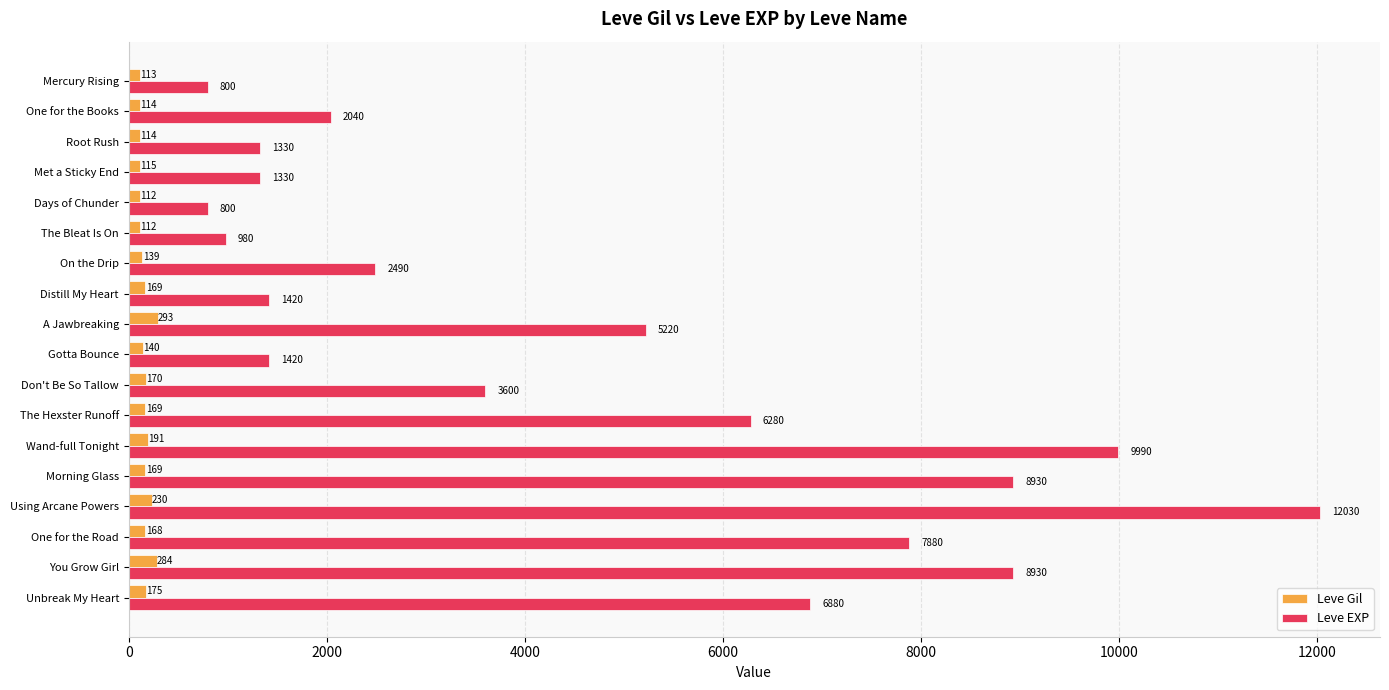

What is the difference between the maximum and minimum values in the Leve Gil series?

181